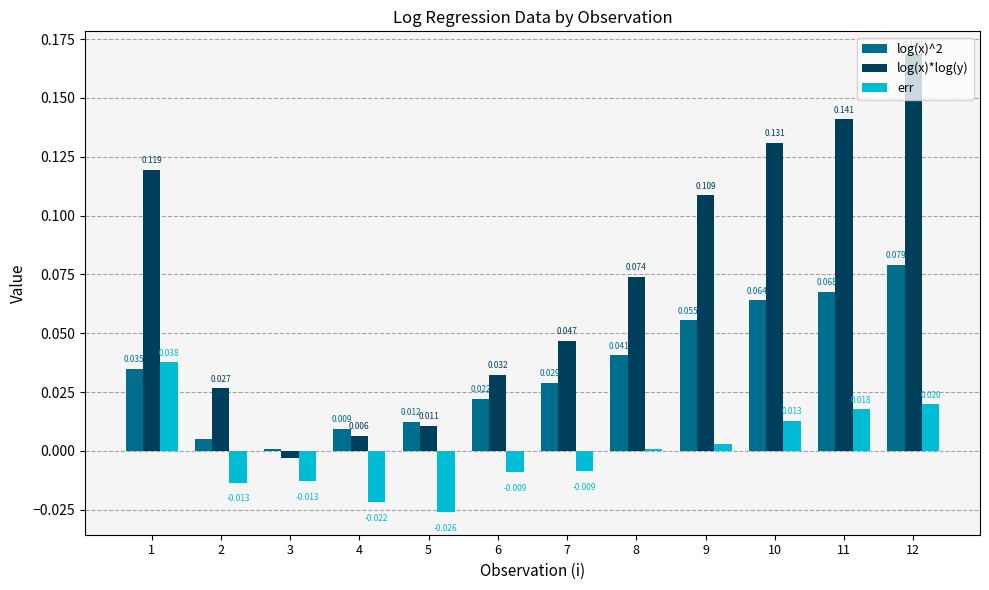

Rank the series by their maximum value, from lowest to highest.

err, log(x)^2, log(x)*log(y)